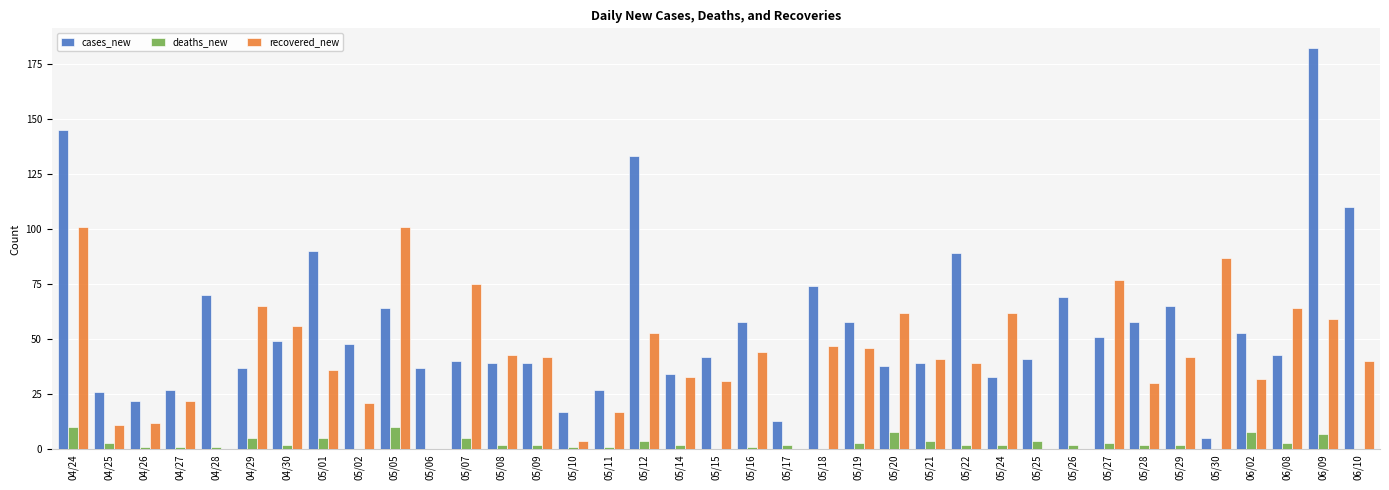

Between 04/29 and 05/09, which series saw the biggest shift?

recovered_new